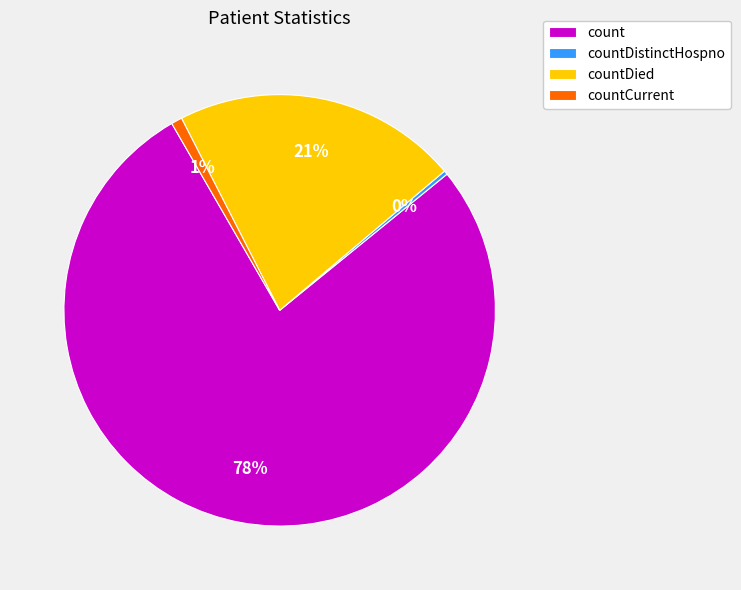

Does count account for over 50% of the chart?

Yes